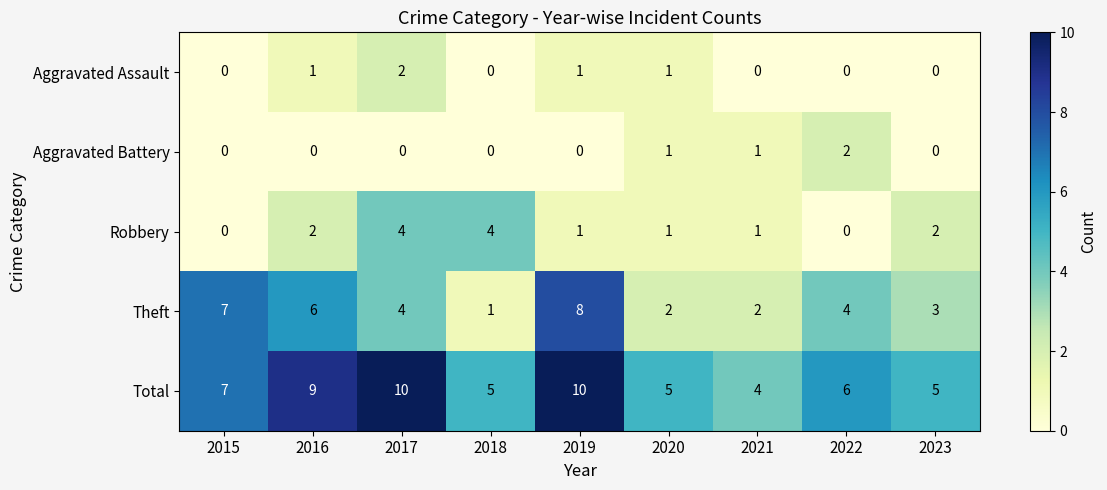

Count the Aggravated Battery values in the range 0 to 1.

8